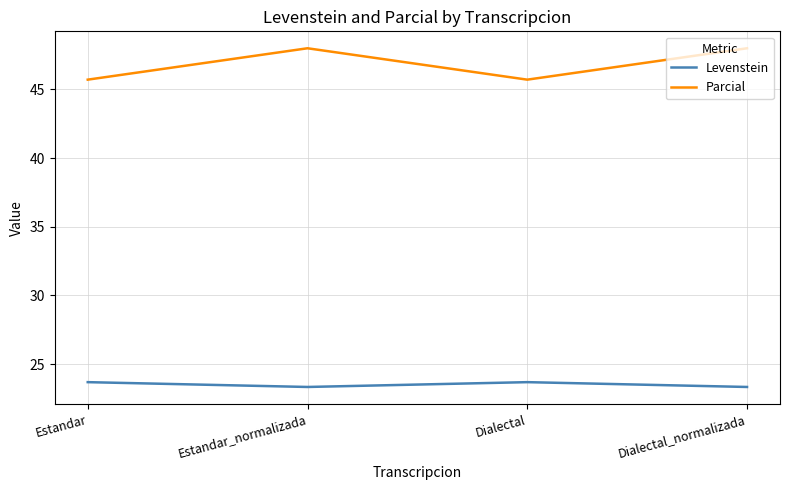

What position from the right is Estandar?

4